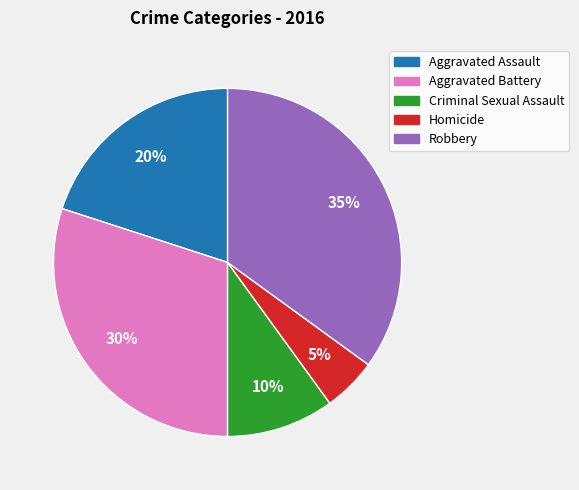

Is it true that Aggravated Assault is 20% of the pie?

True